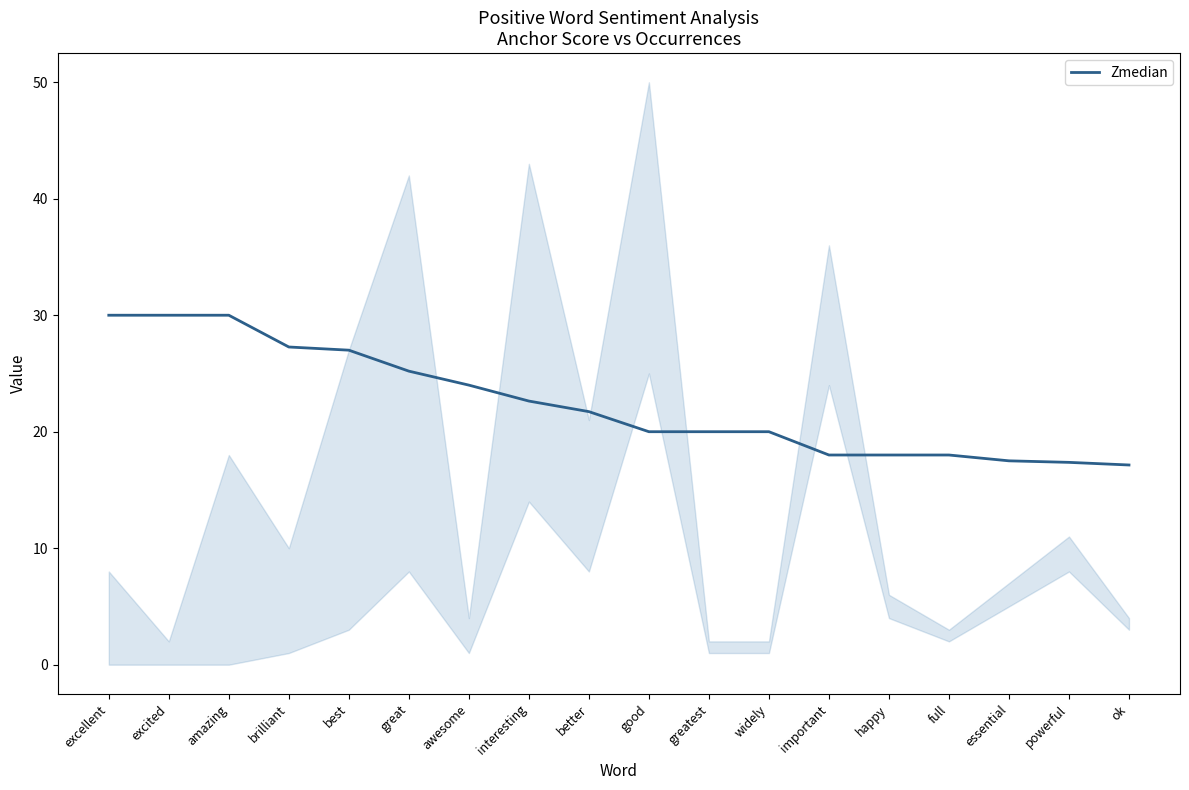

What is the sum of all values?

403.8